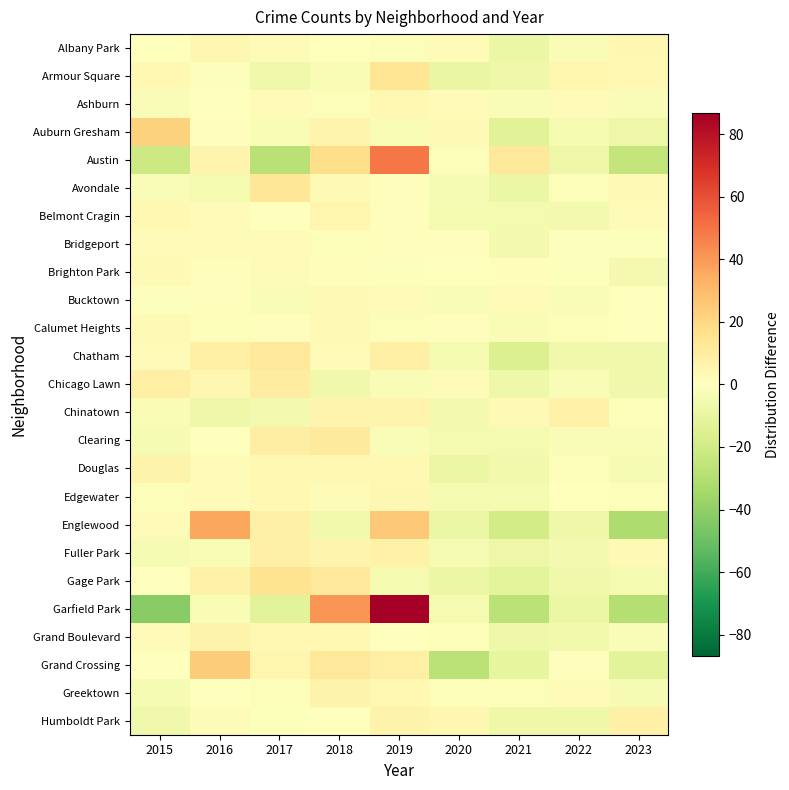

At which category is the sum across all series the highest?

2019